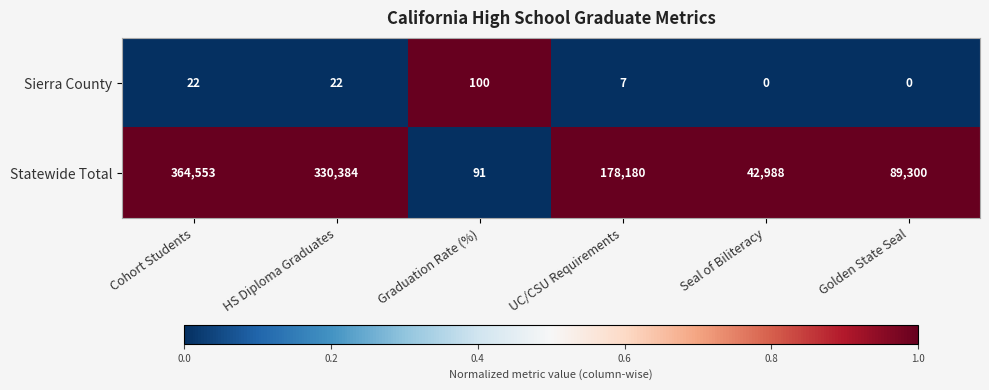

List the series in order of their overall mean, lowest first.

Sierra County, Statewide Total